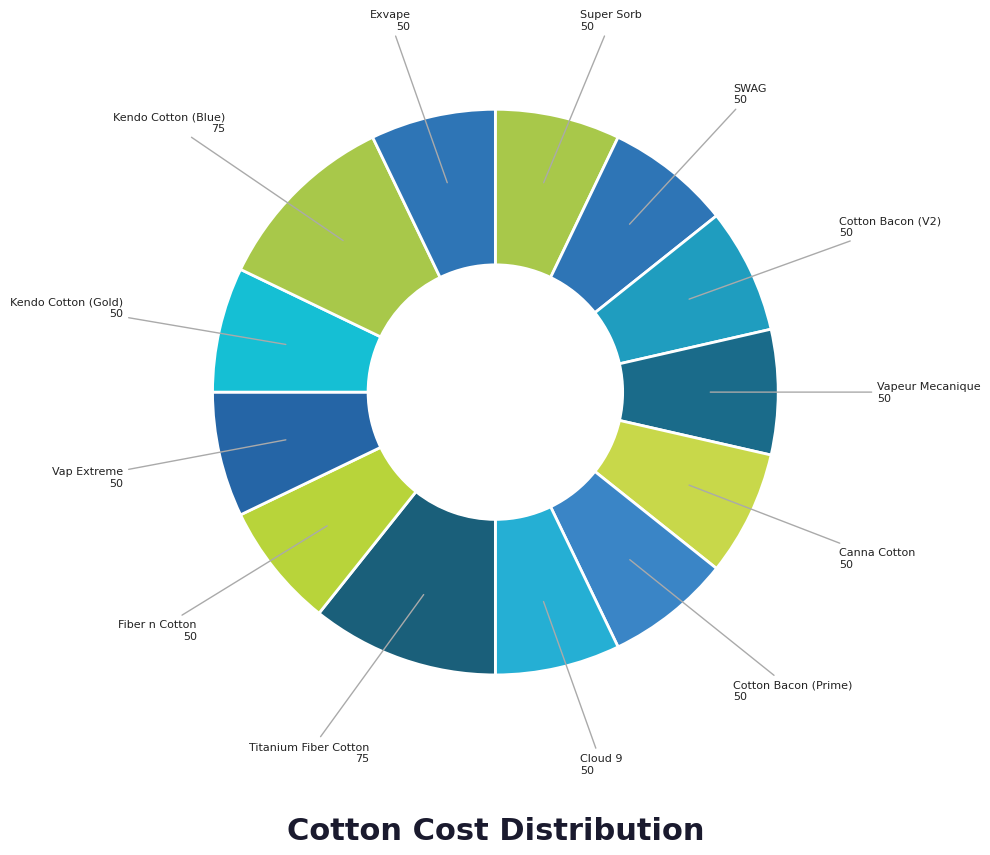

How many slices are in this pie chart?

13